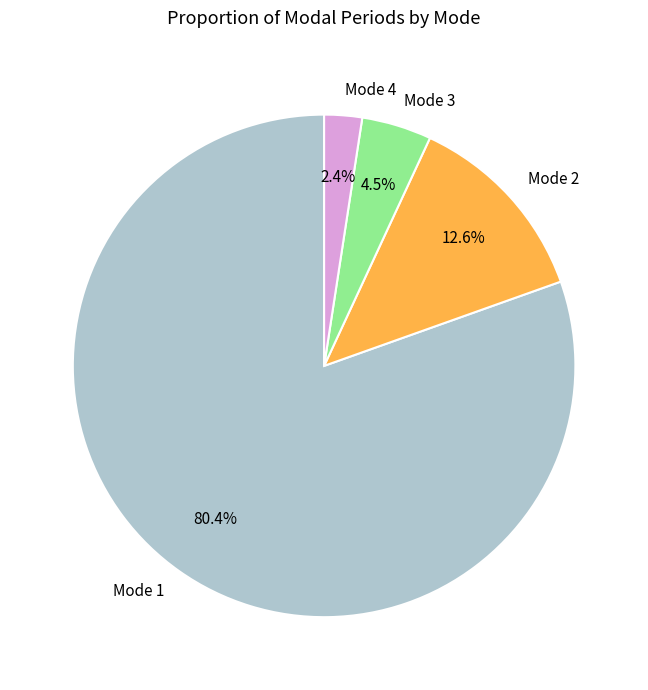

To the nearest percent, what is the difference between the largest and smallest slice percentages?

78%